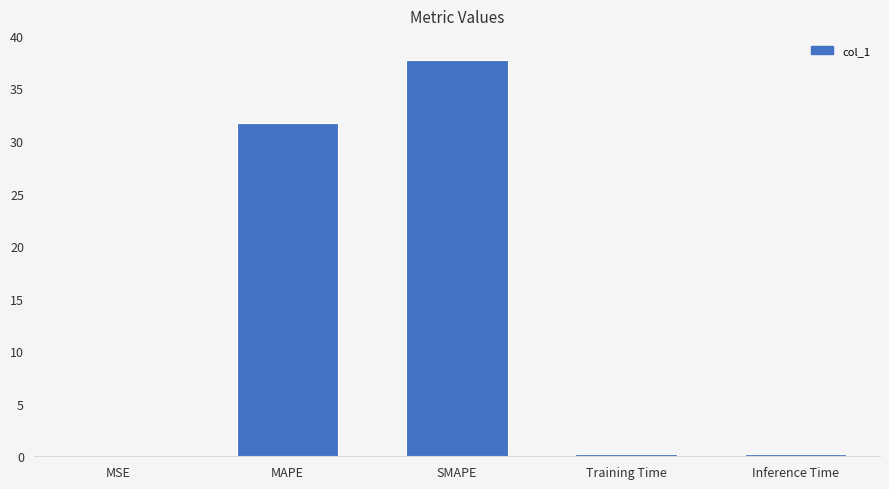

What is the greatest value displayed?

37.7